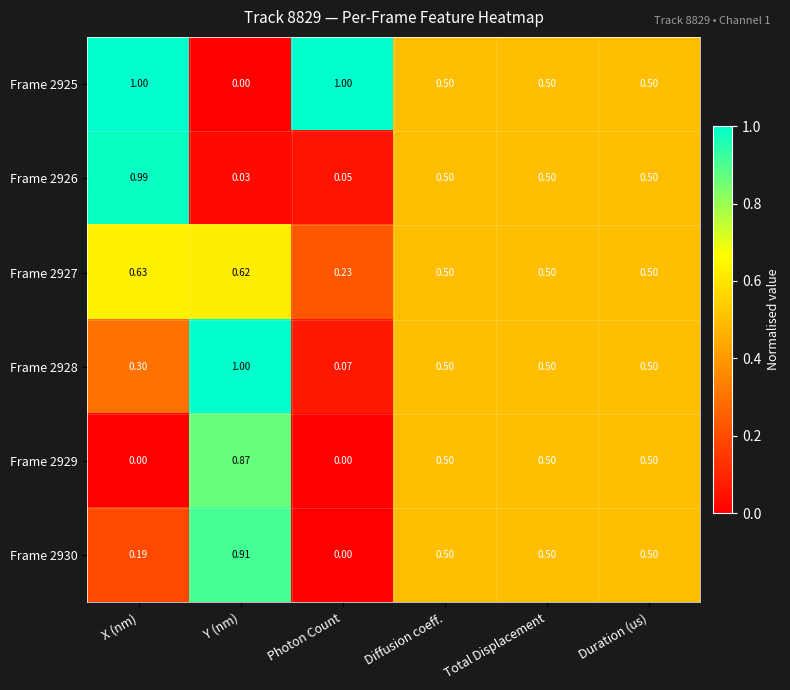

At which category is the sum across all series the highest?

Y (nm)